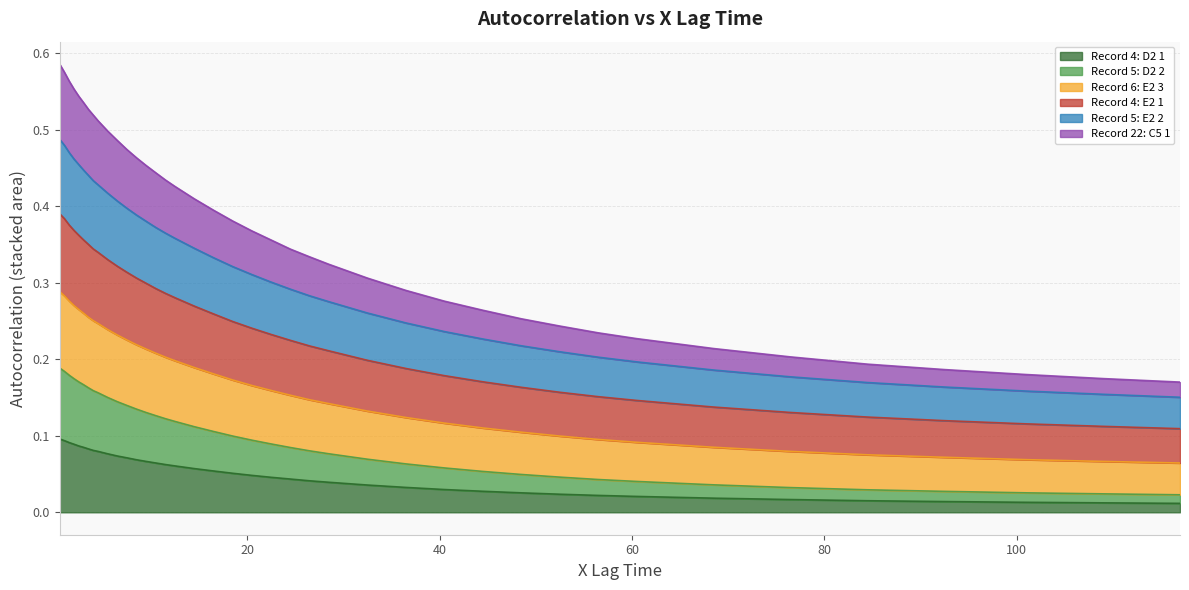

The value of Record 6: E2 3 at 44.5 is 0.4. True or false?

False